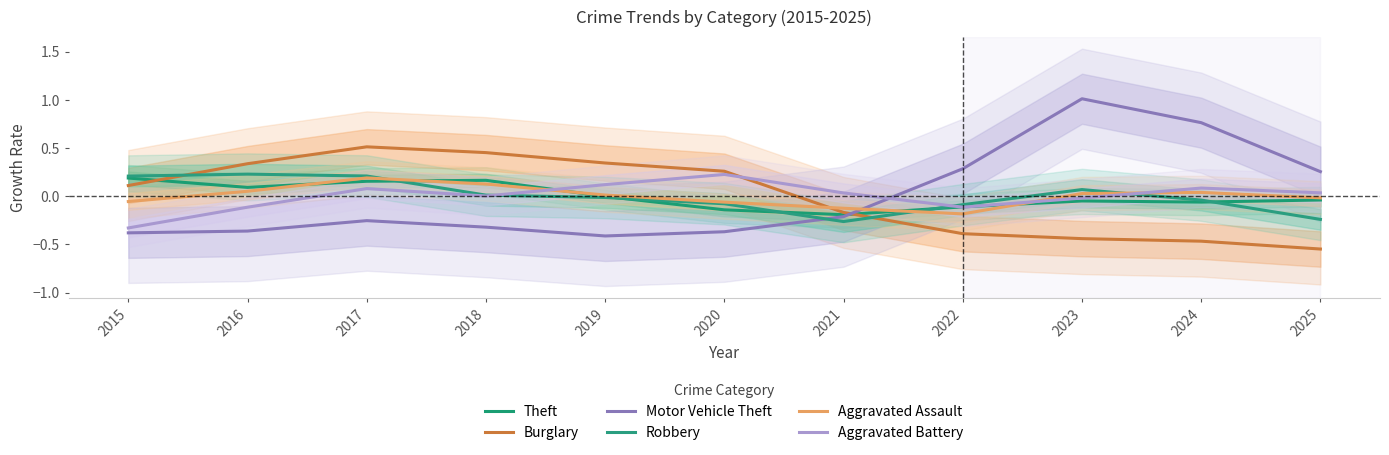

Where is Theft nearest to the value 0?

2019